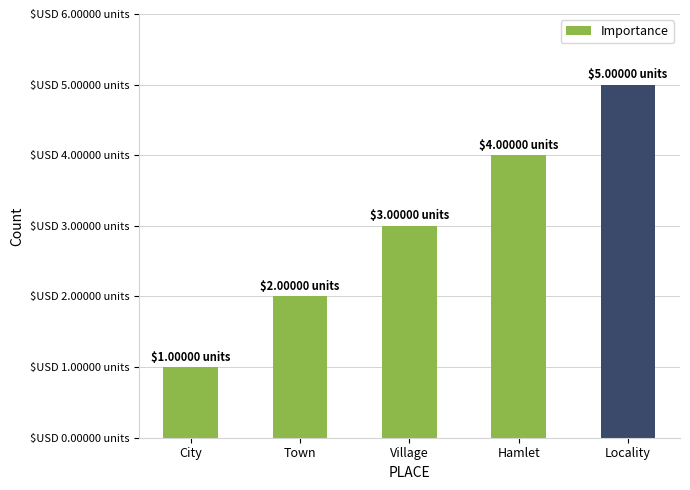

What is the change in value from City to Hamlet?

+3